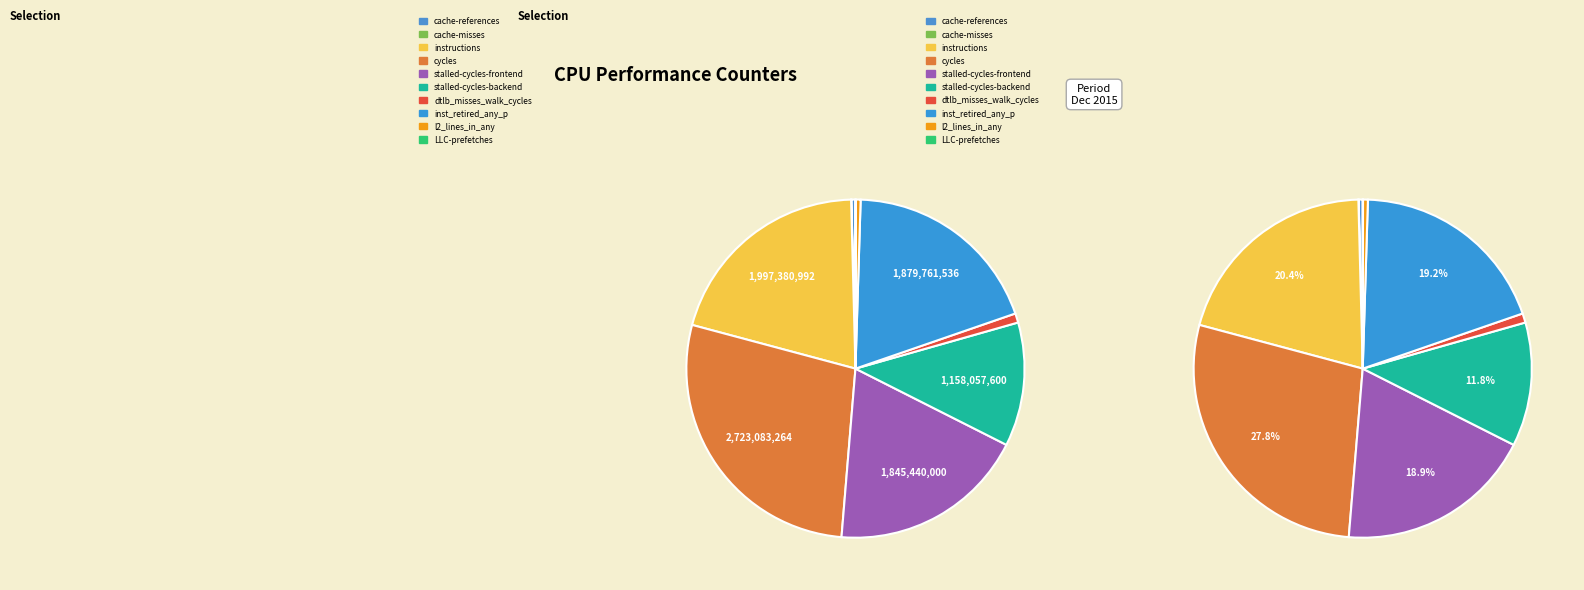

Which slice is the smallest?

cache-misses